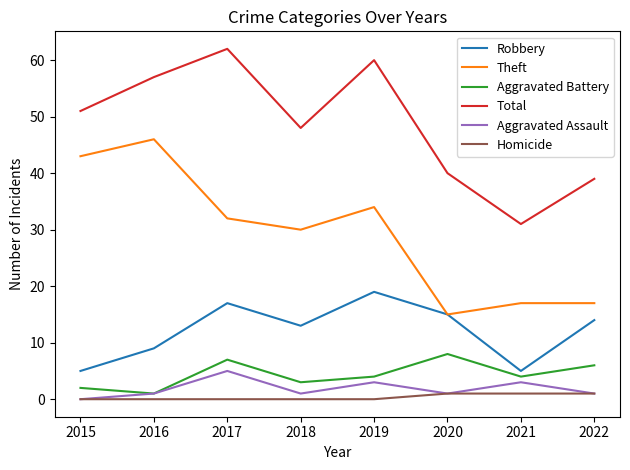

What are all the series names shown in the legend?

Robbery, Theft, Aggravated Battery, Total, Aggravated Assault, Homicide